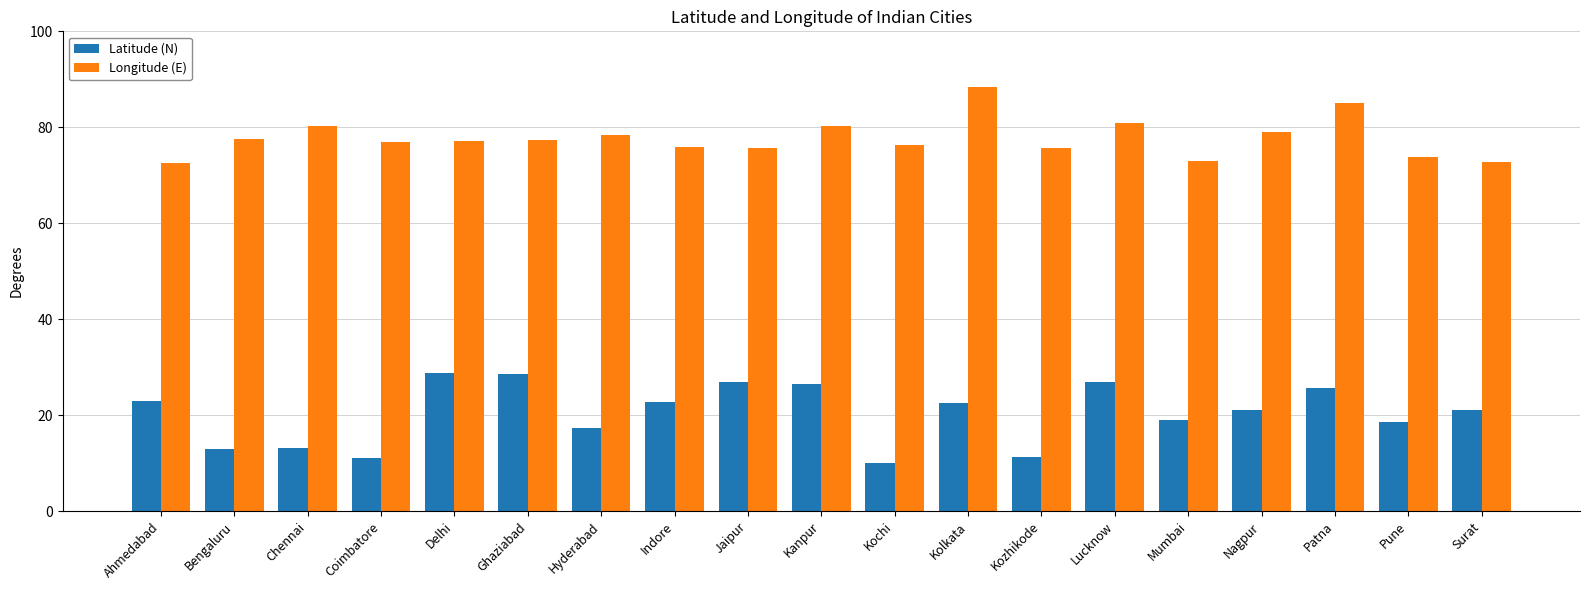

What is the minimum value for Latitude (N)?

9.9